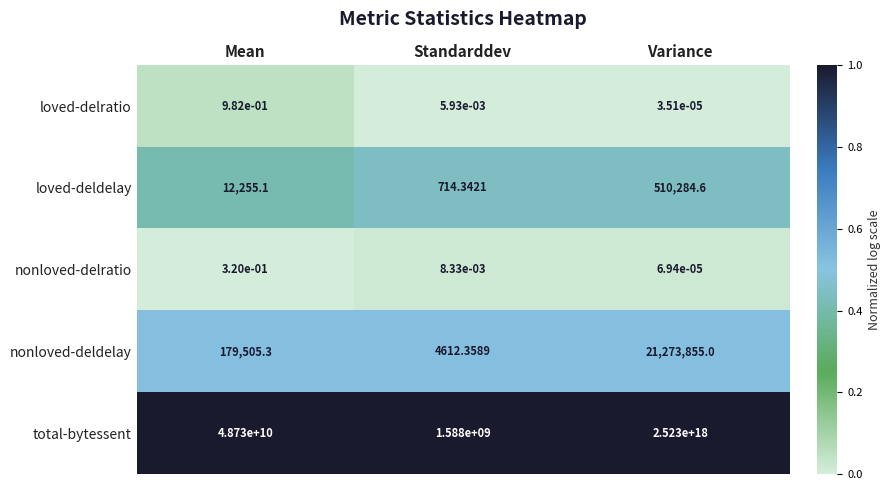

At how many categories does at least one series exceed 0?

3